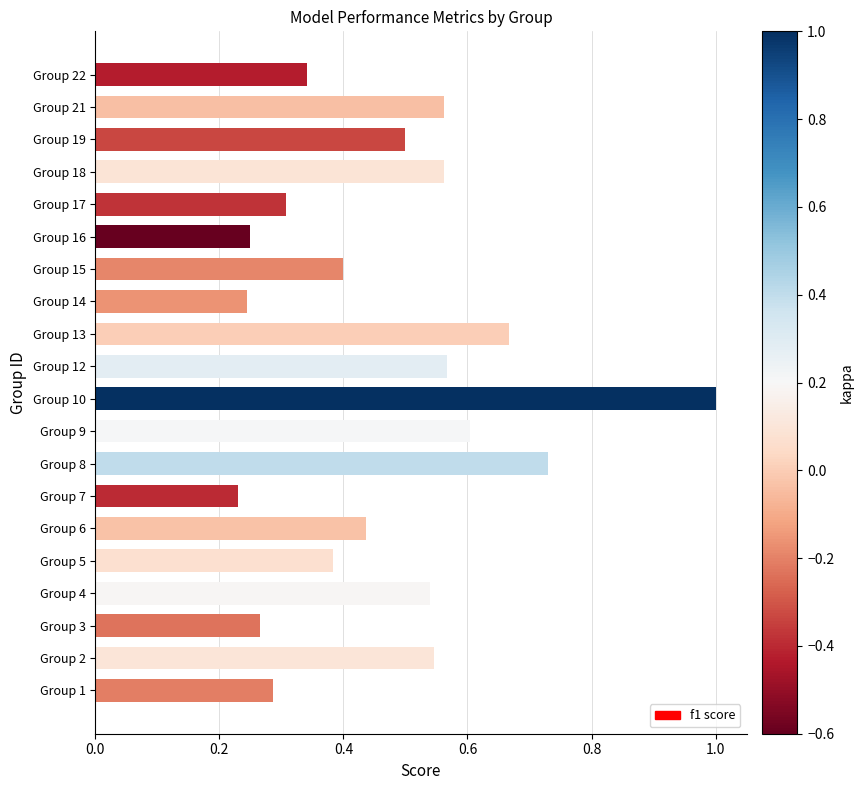

What is the change in value from Group 1 to Group 13?

+0.4